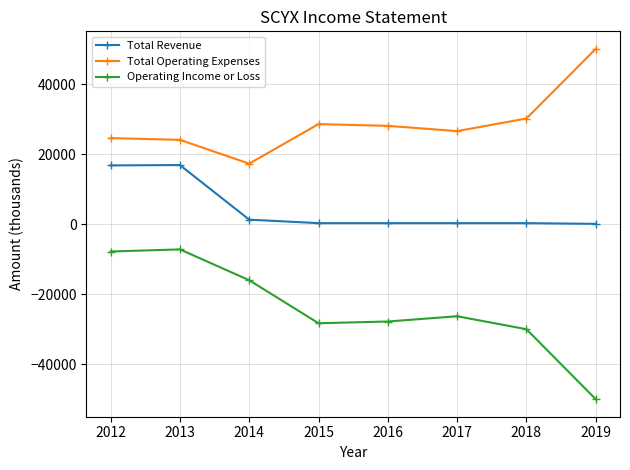

At which label does Operating Income or Loss reach its minimum?

2019